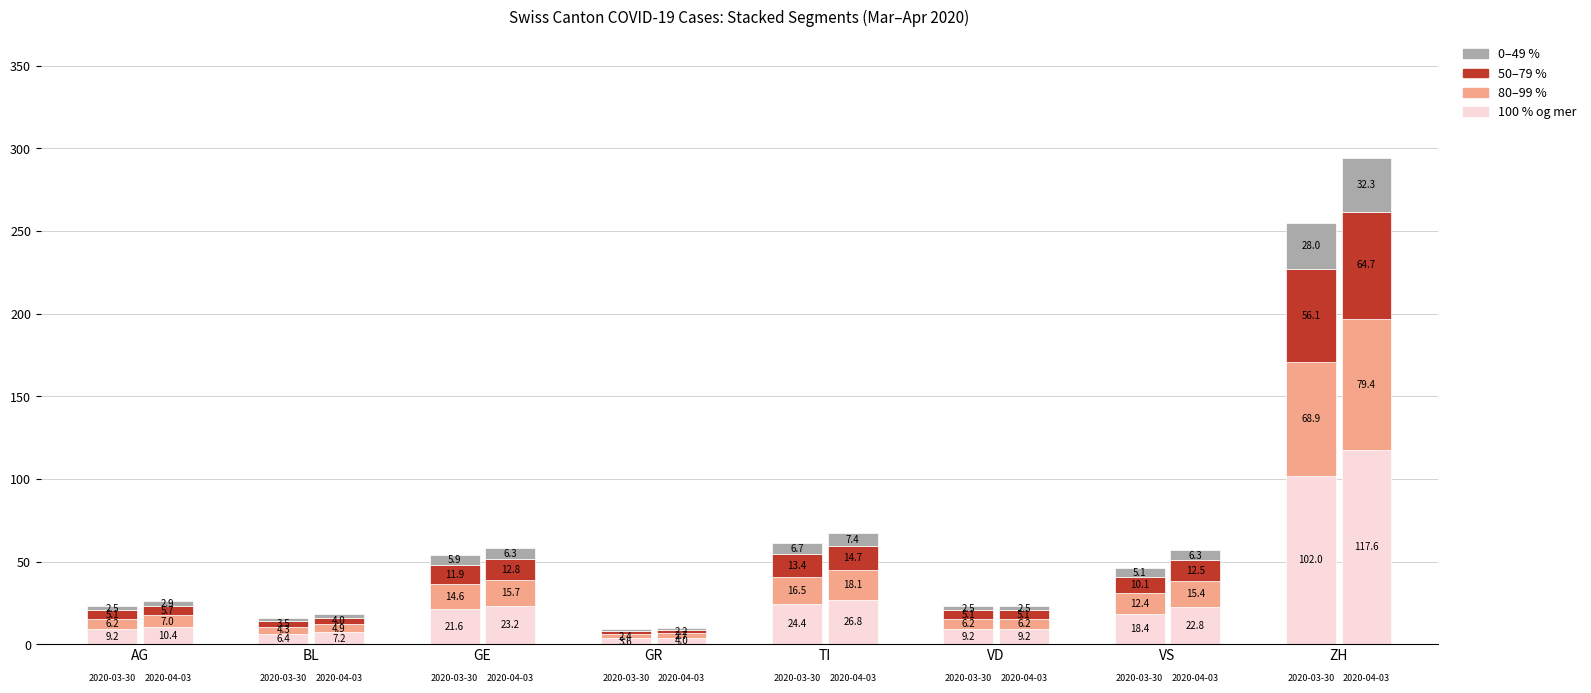

Which series has the largest range (max minus min)?

100 % og mer